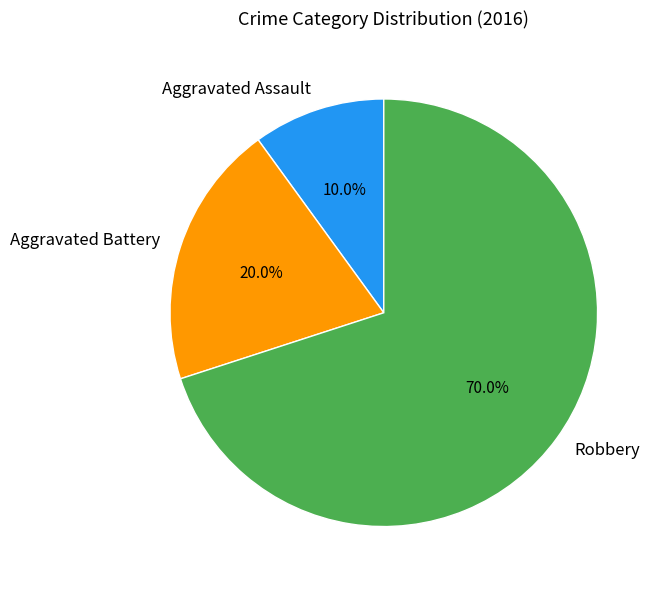

Rank the categories by value from highest to lowest.

Robbery, Aggravated Battery, Aggravated Assault